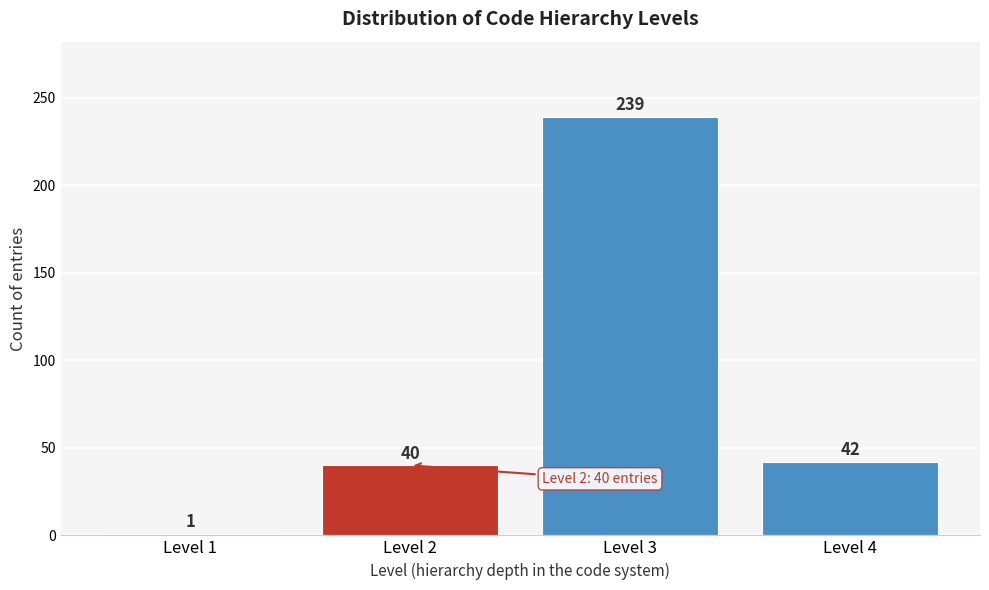

Reading left to right, transcribe all the data shown in this chart.

Level 1=1	Level 2=40	Level 3=239	Level 4=42